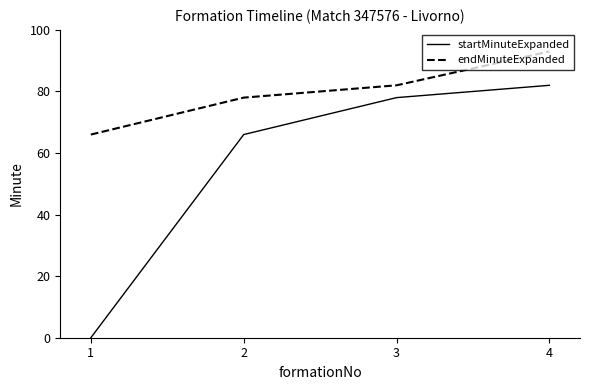

Is the value of endMinuteExpanded at 3 greater than the value of startMinuteExpanded at 1?

Yes